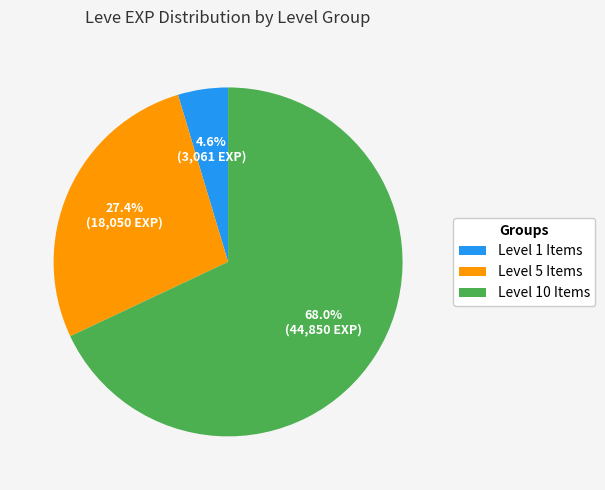

Rank the categories by value from highest to lowest.

Level 10 Items, Level 5 Items, Level 1 Items